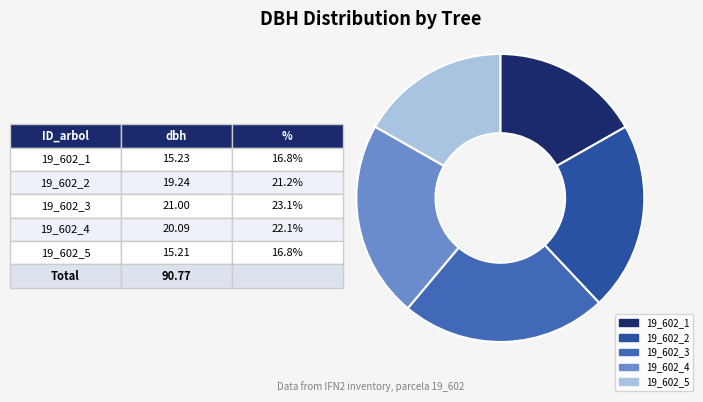

Is it true that 19_602_5 is 17% of the pie?

True